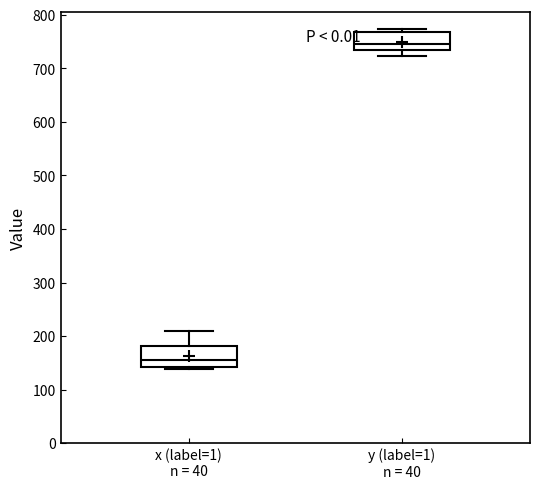

Where is the lower edge of the box for x (label=1) n = 40 on the y-axis? The values are not printed on the chart, so give them approximately, as read against the axis.

140